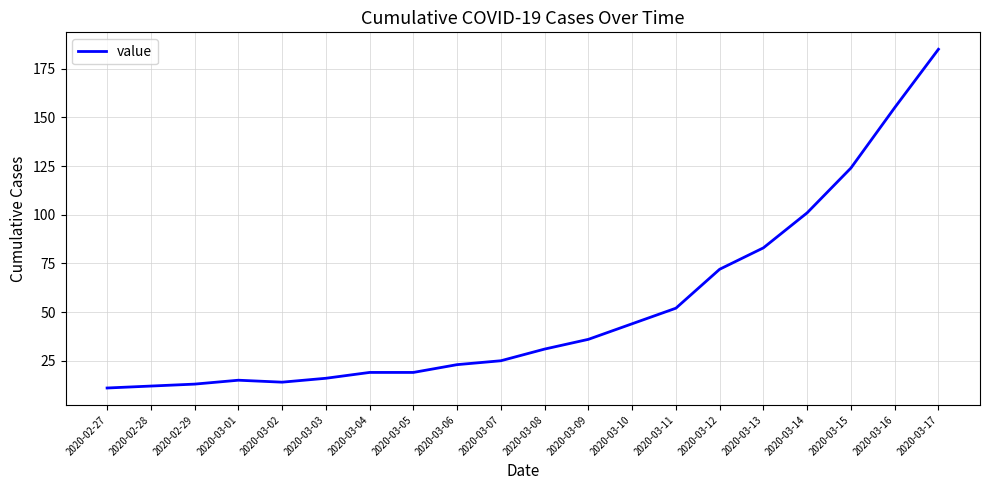

Reading right to left, list all the values displayed in this chart.

185	155	124	101	83	72	52	44	36	31	25	23	19	19	16	14	15	13	12	11